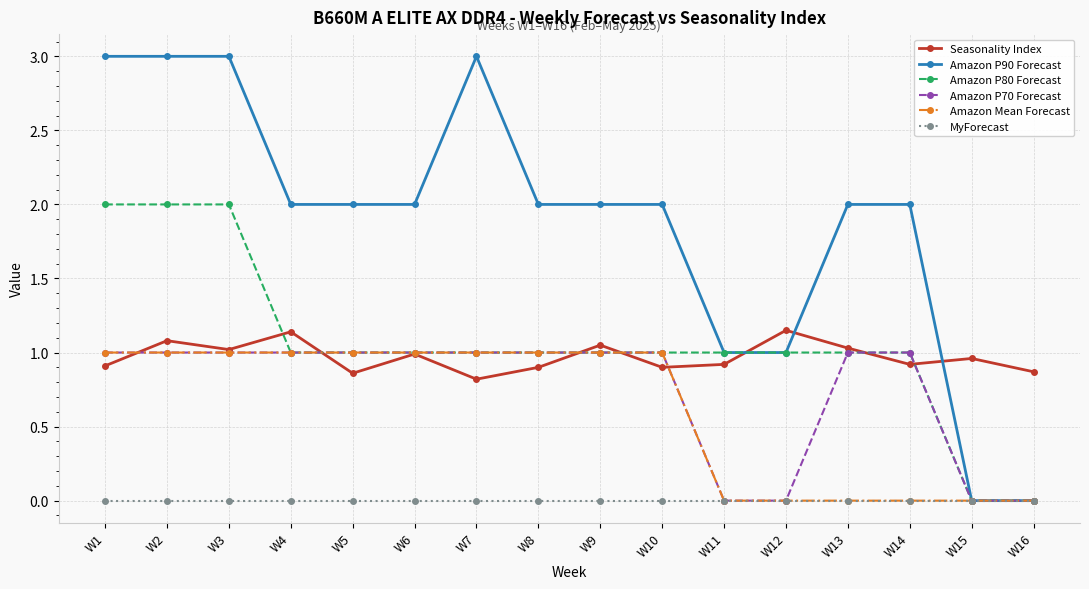

Which series has the widest spread of values?

Amazon P90 Forecast